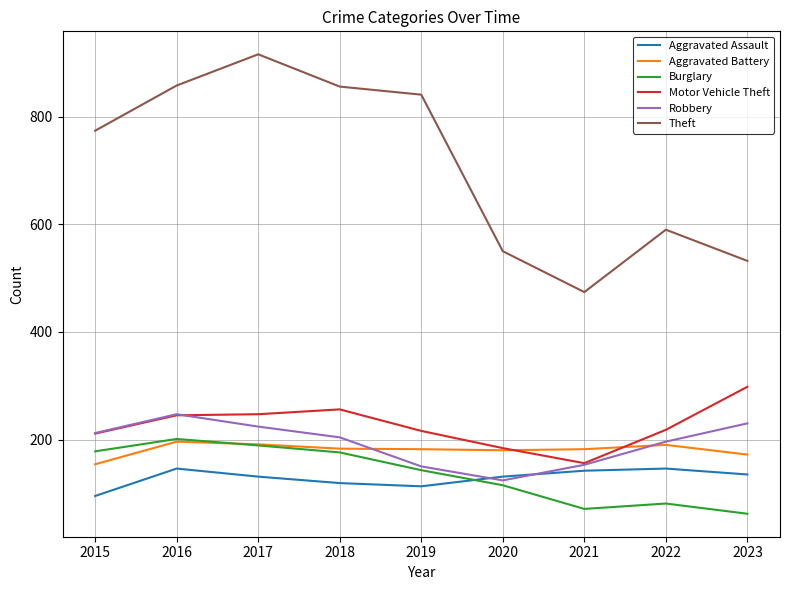

At which category does the chart reach its peak across all series?

2017